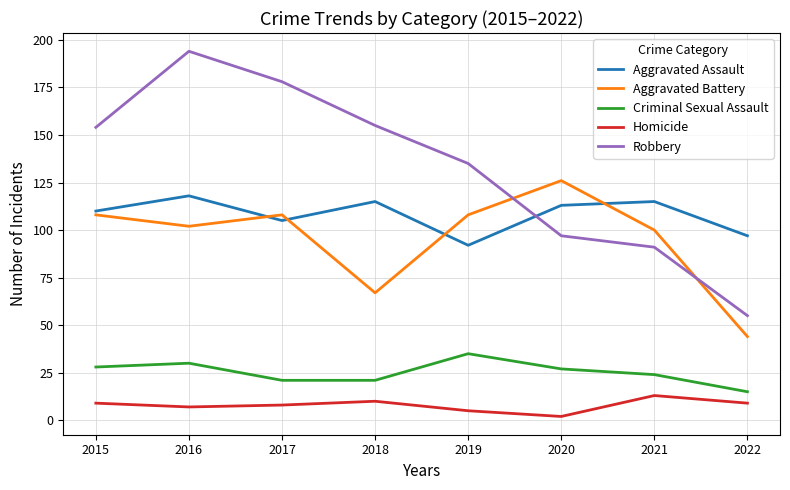

In Criminal Sexual Assault, how many points are higher than both neighbors (excluding endpoints)?

2